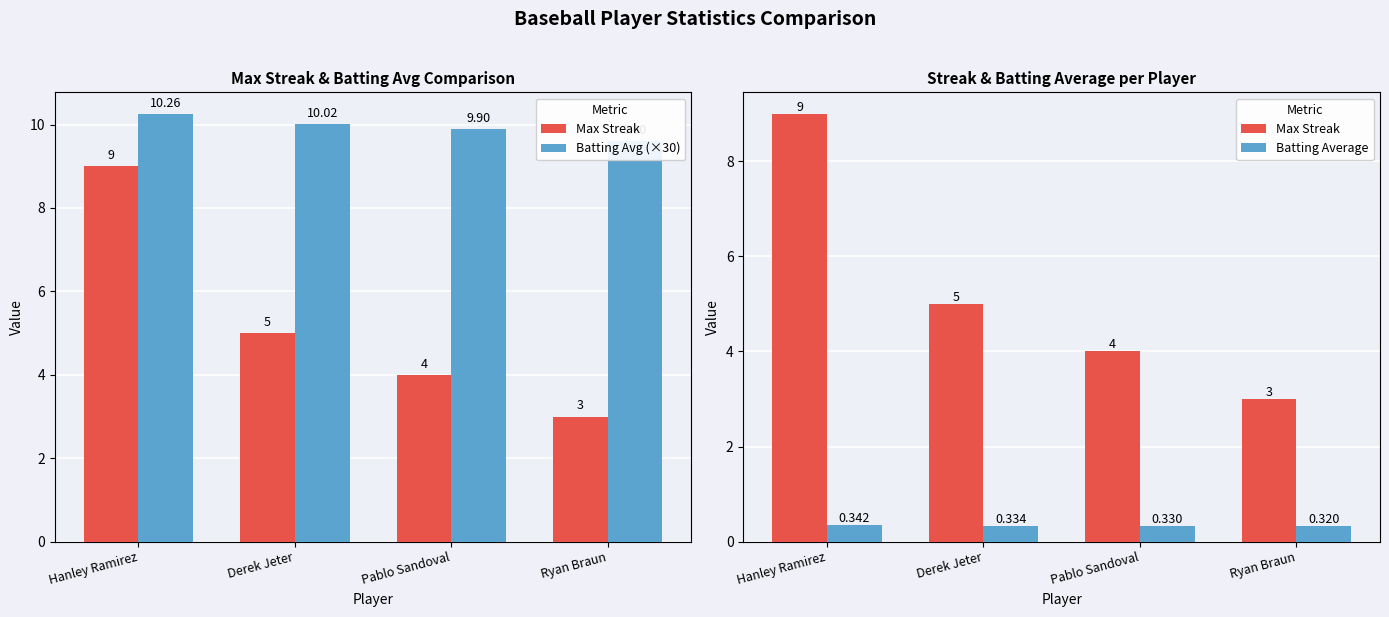

The Max Streak series shows 5.5 at Pablo Sandoval. True or false?

False